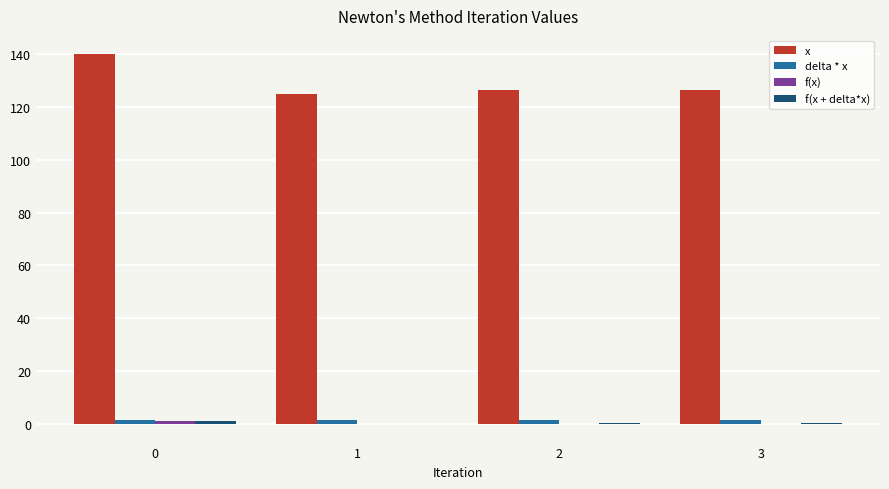

How many groups of bars are there?

4